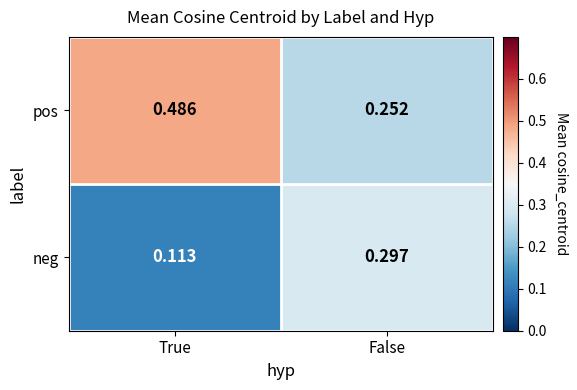

Rank the categories by neg value from lowest to highest.

True, False